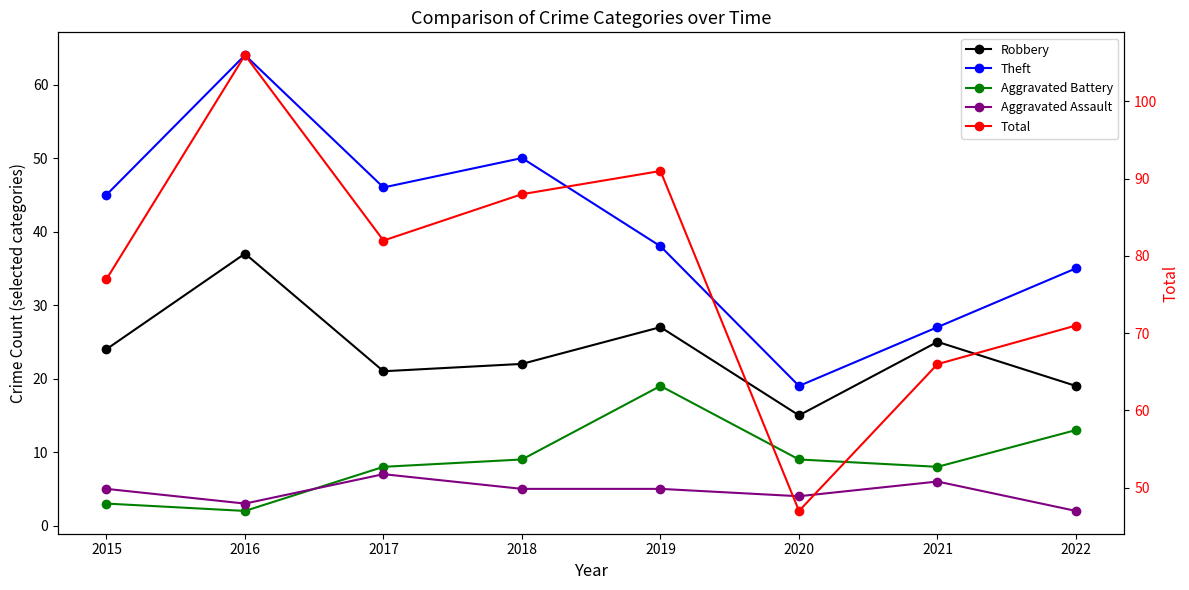

What is the value of the Theft point at the 7th from the left?

27